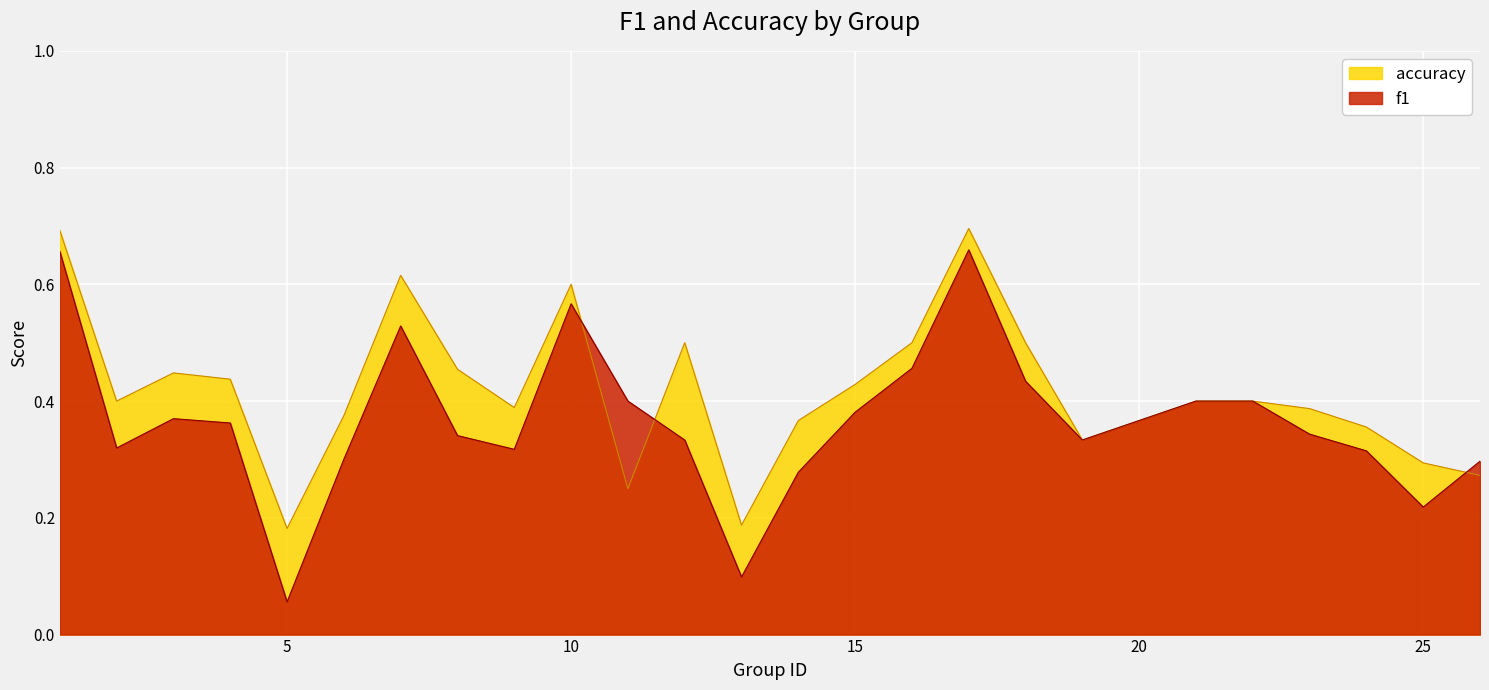

List the labels in order of f1 value, smallest first.

5, 13, 25, 14, 26, 6, 24, 9, 2, 19, 12, 8, 23, 4, 3, 15, 11, 21, 22, 18, 16, 7, 10, 1, 17